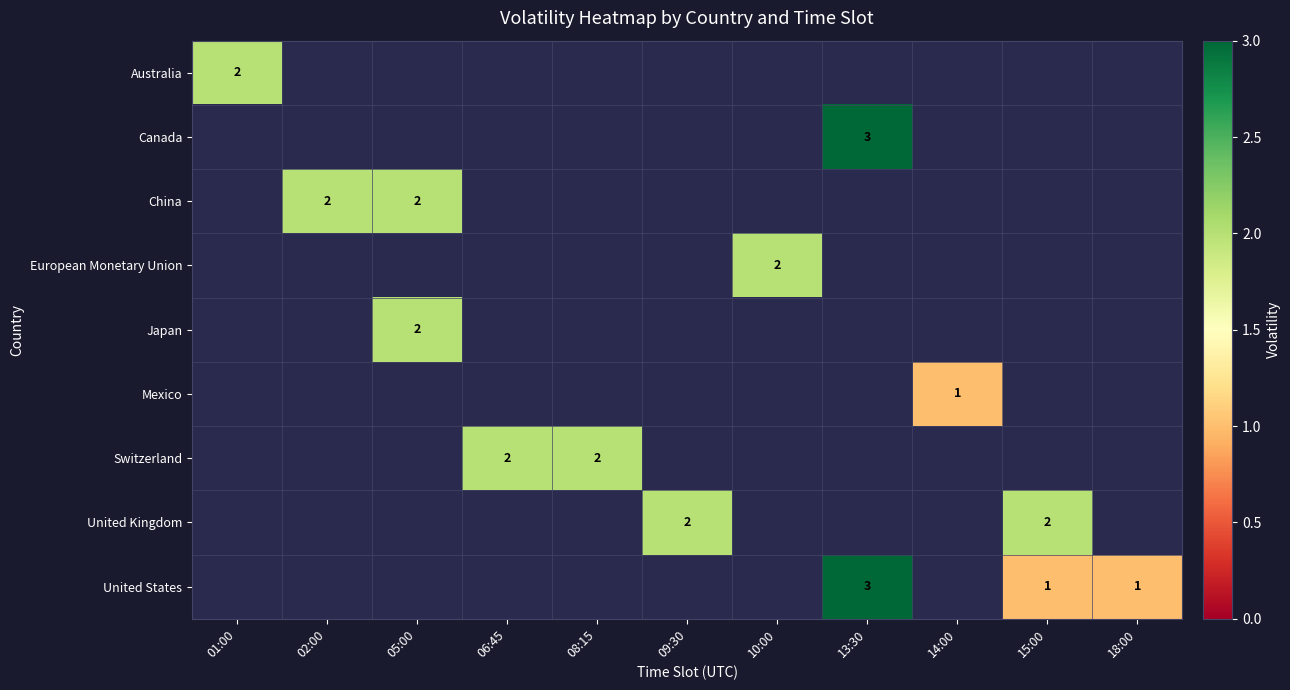

What is the spread (max minus min) of values at 14:00?

1